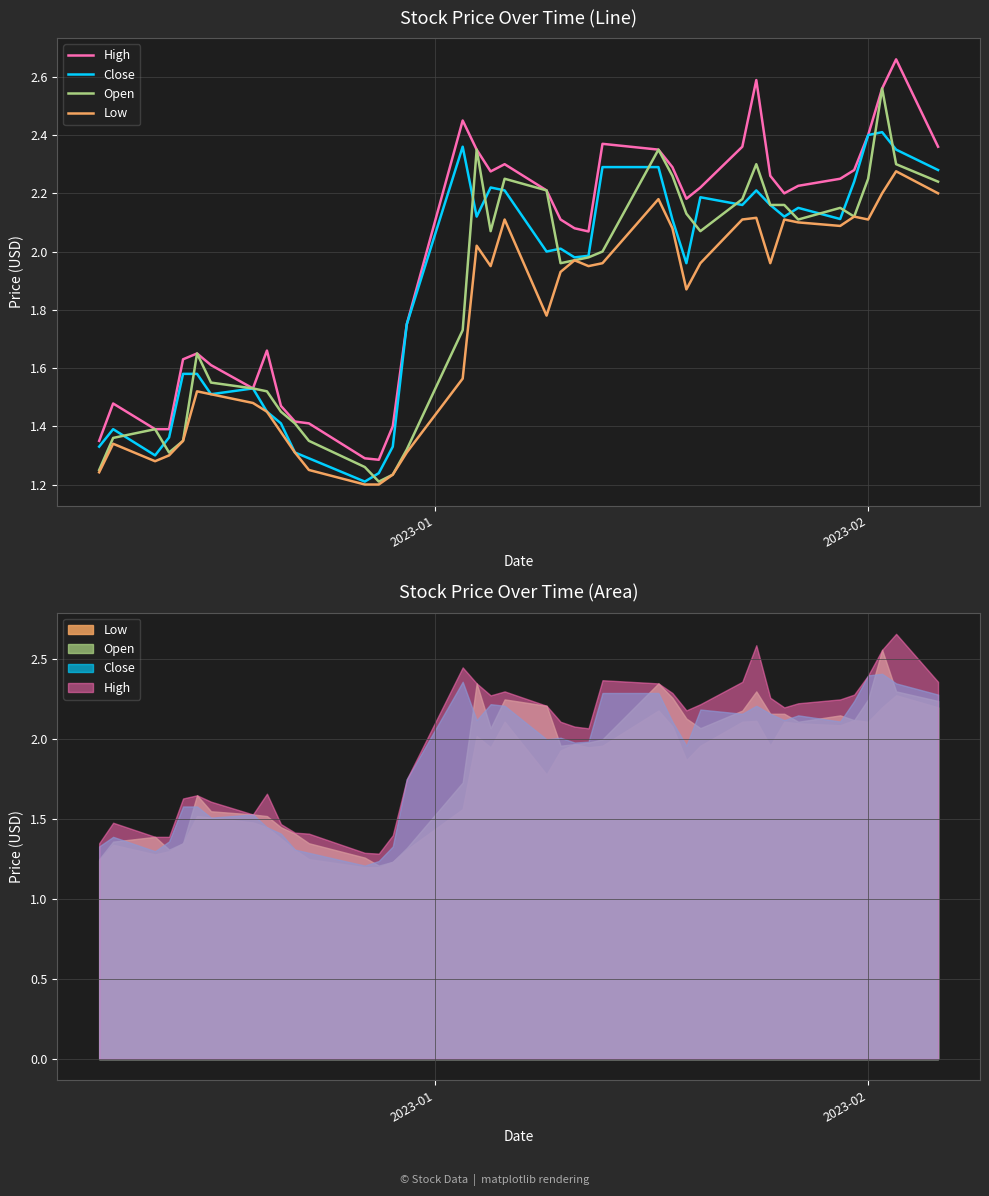

What is the average value of the Open series?

1.9